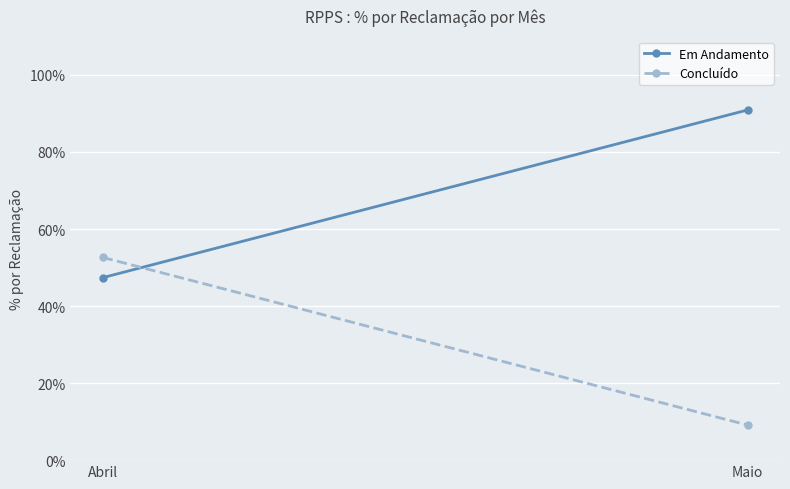

Between Abril and Maio, which series saw the biggest shift?

Em Andamento